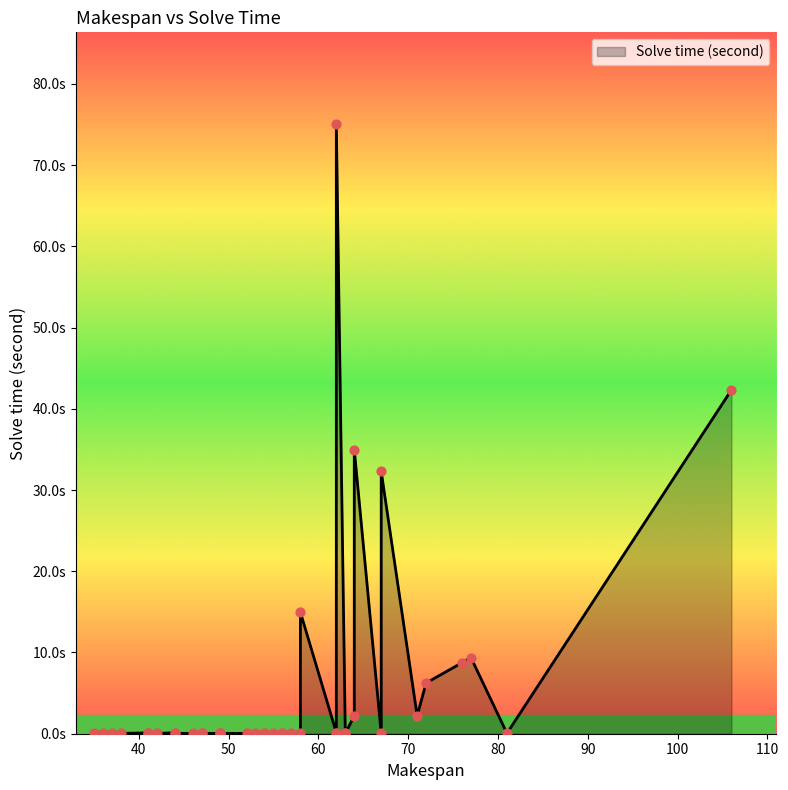

Approximately how many times larger is the value at 71 compared to 106?

0.1